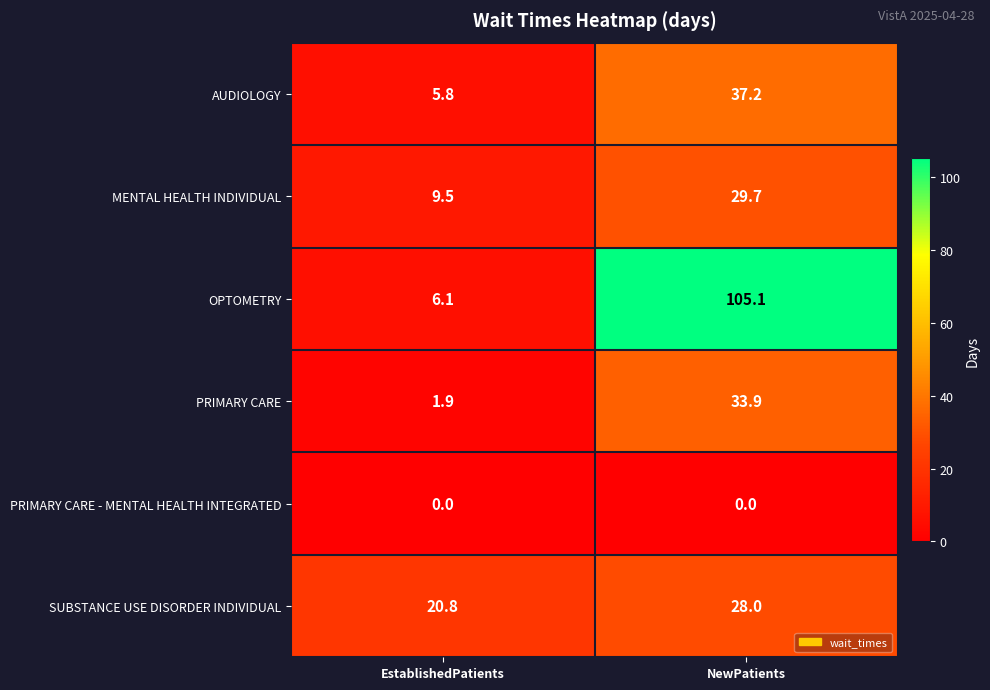

True or false: PRIMARY CARE has a value of 55.8 at NewPatients.

False